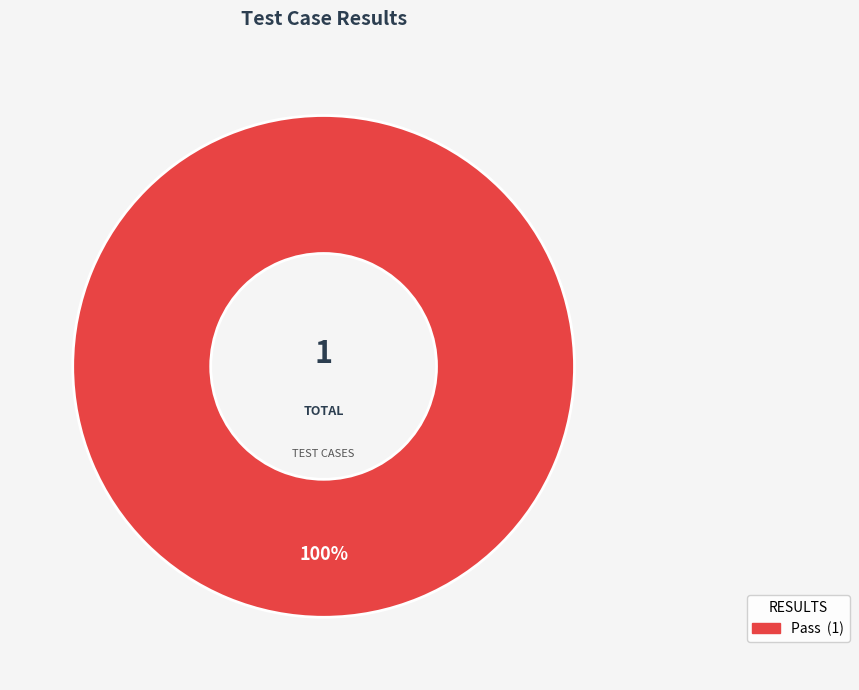

Is there a majority slice in this chart?

Yes